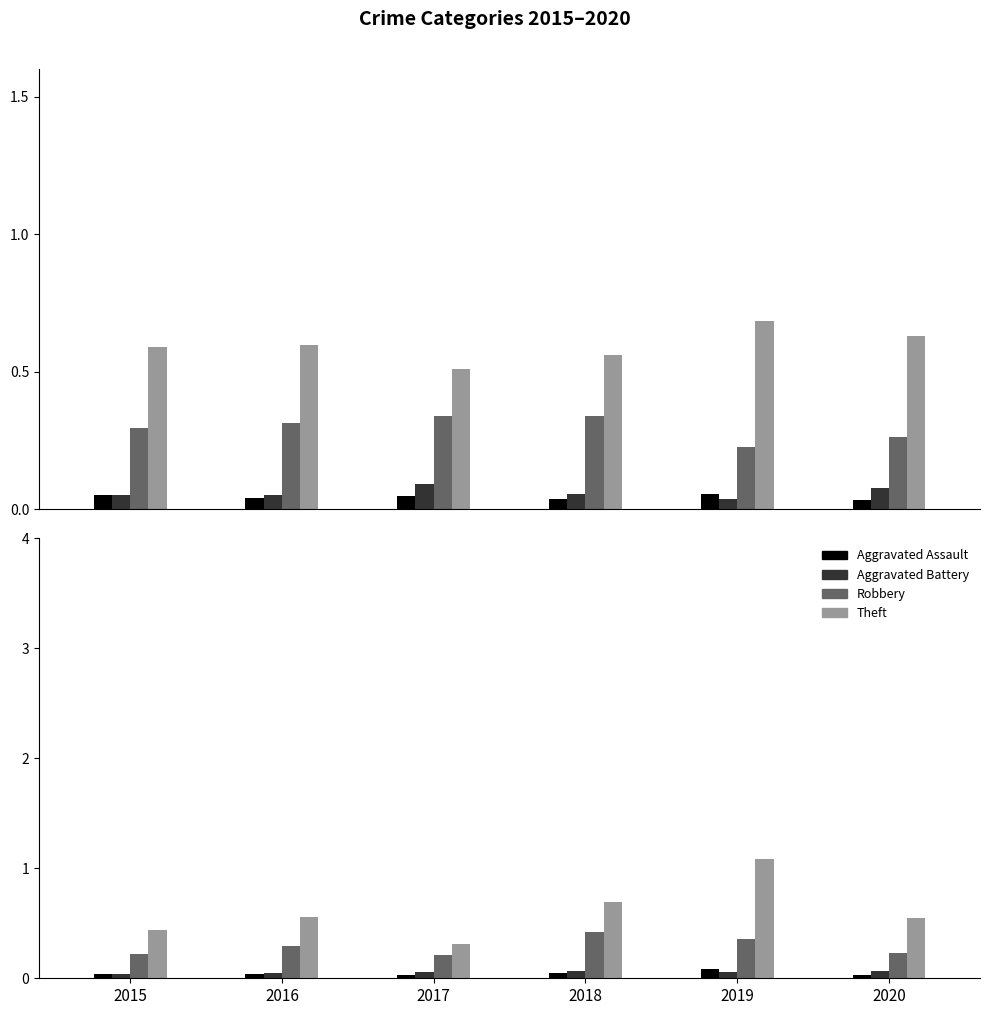

Which series changed the most between 2018 and 2020?

Robbery